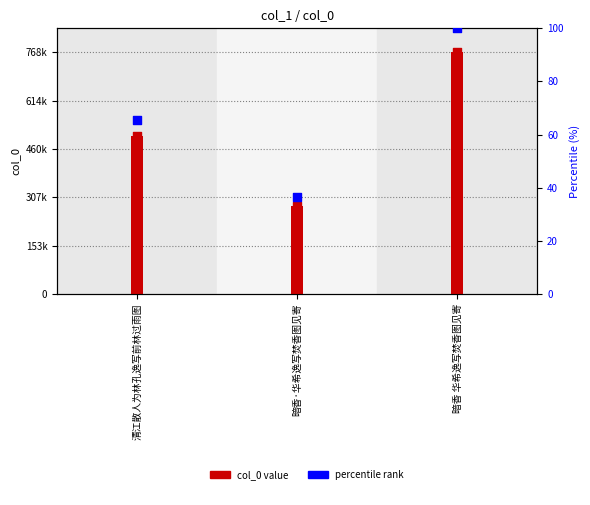

Which series has the largest total across all categories?

col_0